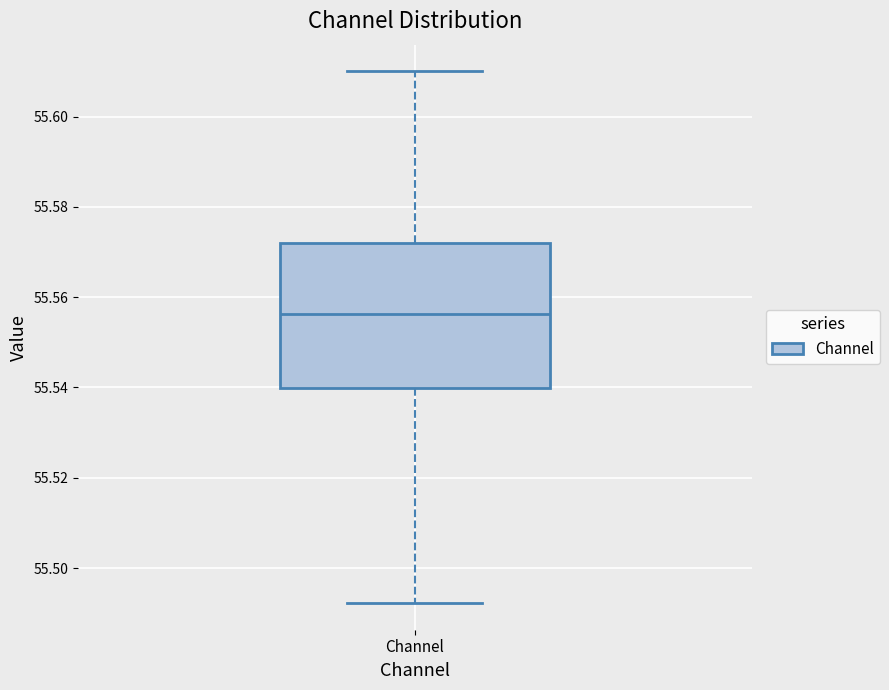

Transcribe this box plot: give where the median line is, the range the box spans, and where the two whiskers end, as read against the y-axis. The values are not printed on the chart, so give them approximately, as read against the axis.

median 55.556, box 55.540 to 55.572, whiskers 55.492 to 55.610